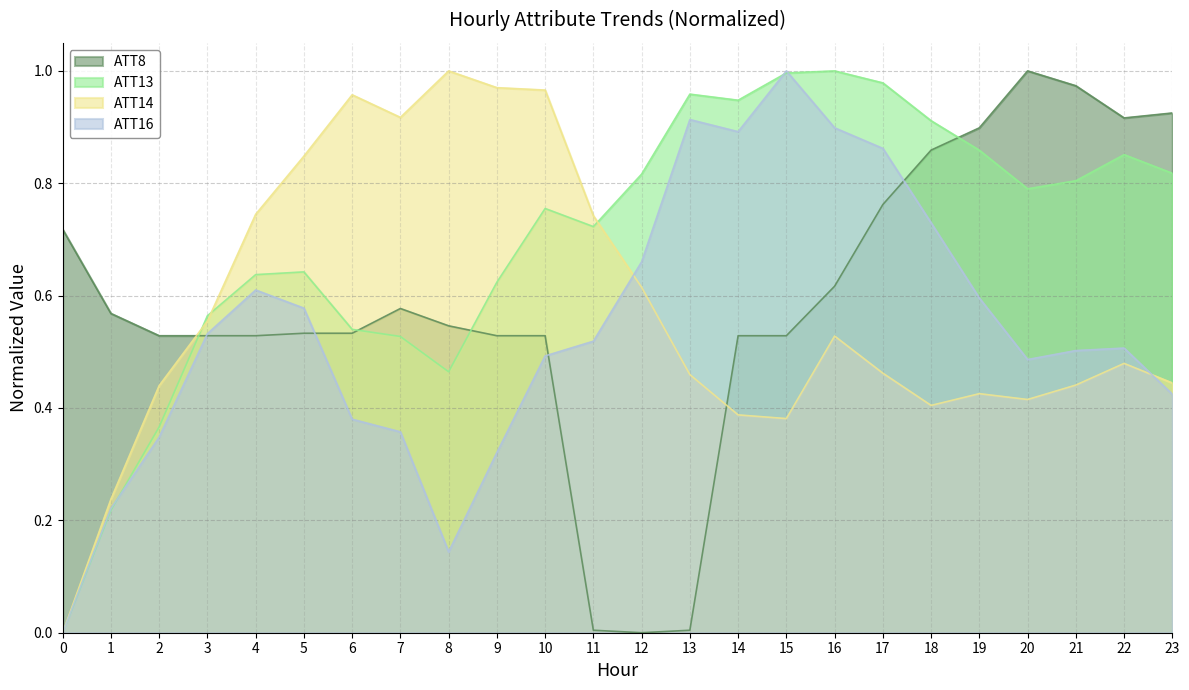

What are all the series names shown in the legend?

ATT8, ATT13, ATT14, ATT16